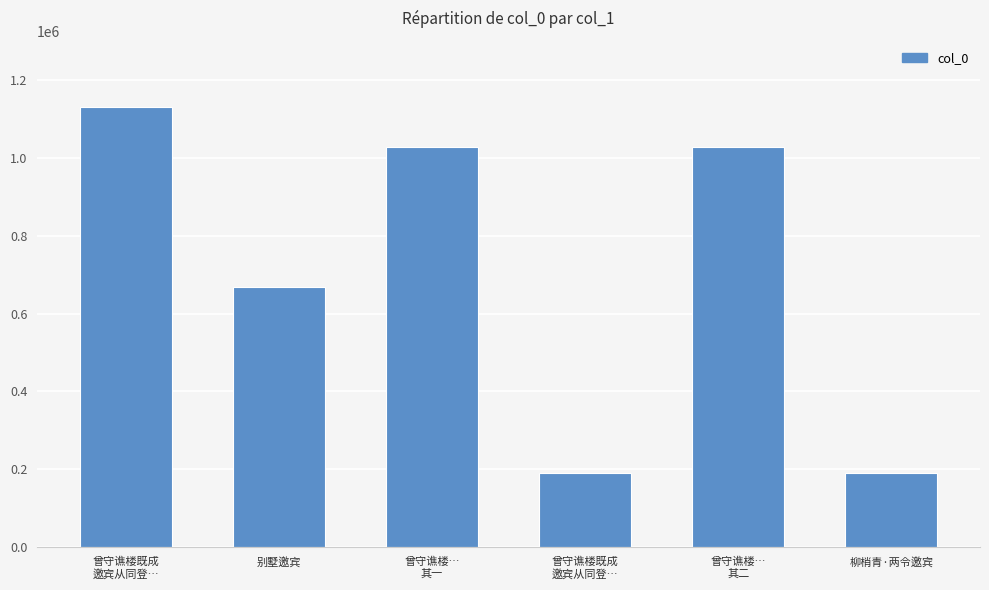

Reading left to right, what are all the values shown in this chart?

曾守谯楼既成
邀宾从同登…=1131442	别墅邀宾=667883	曾守谯楼…
其一=1029104	曾守谯楼既成
邀宾从同登…=191240	曾守谯楼…
其二=1029103	柳梢青·两令邀宾=189259